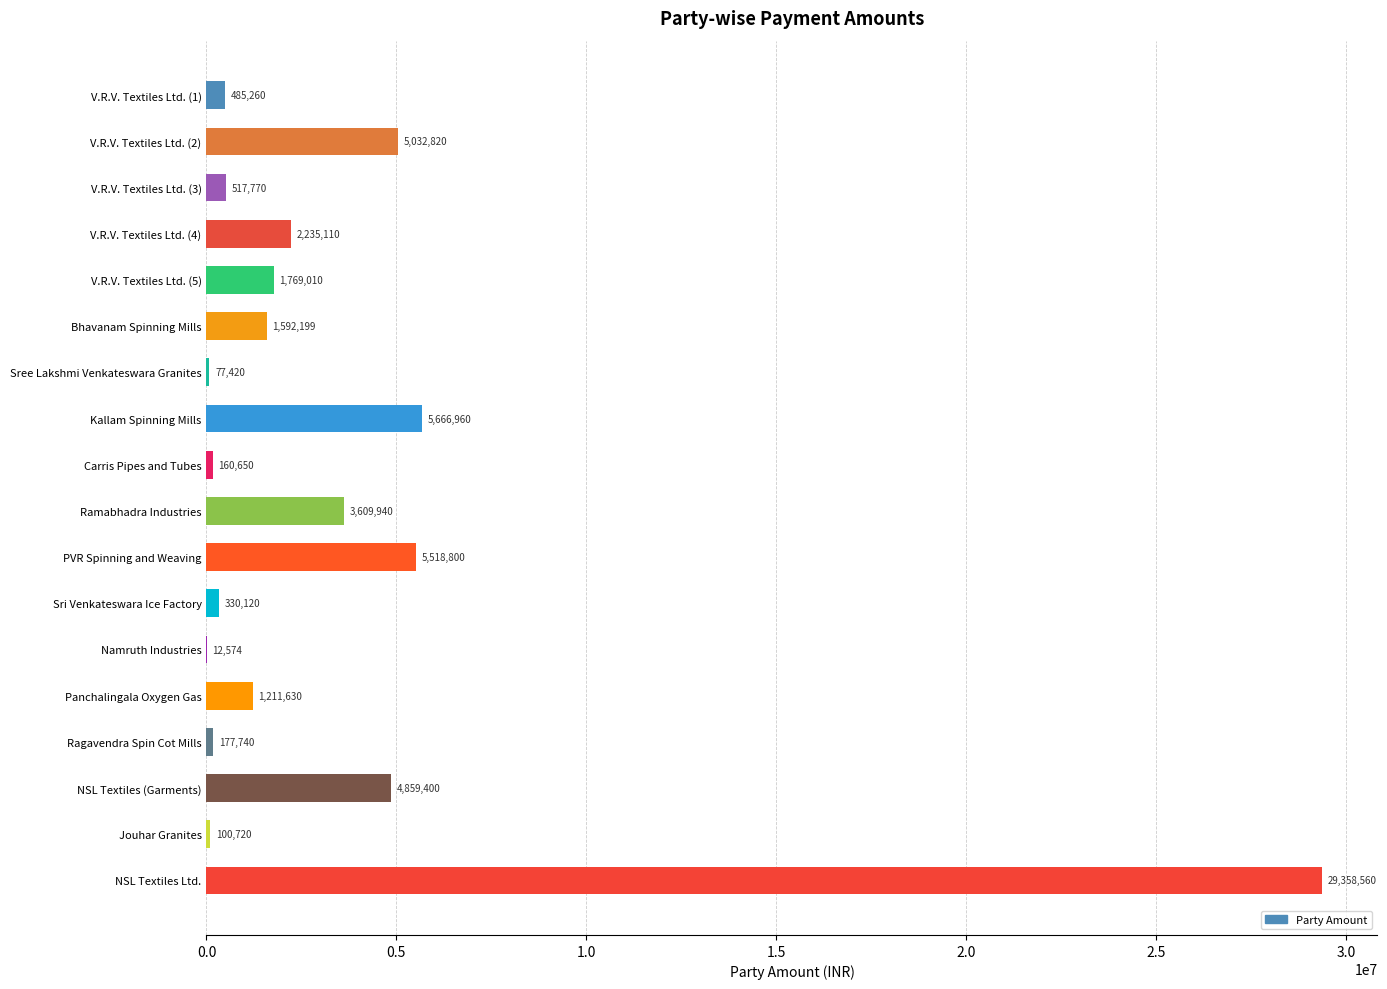

At which category does the chart reach its peak across all series?

NSL Textiles Ltd.